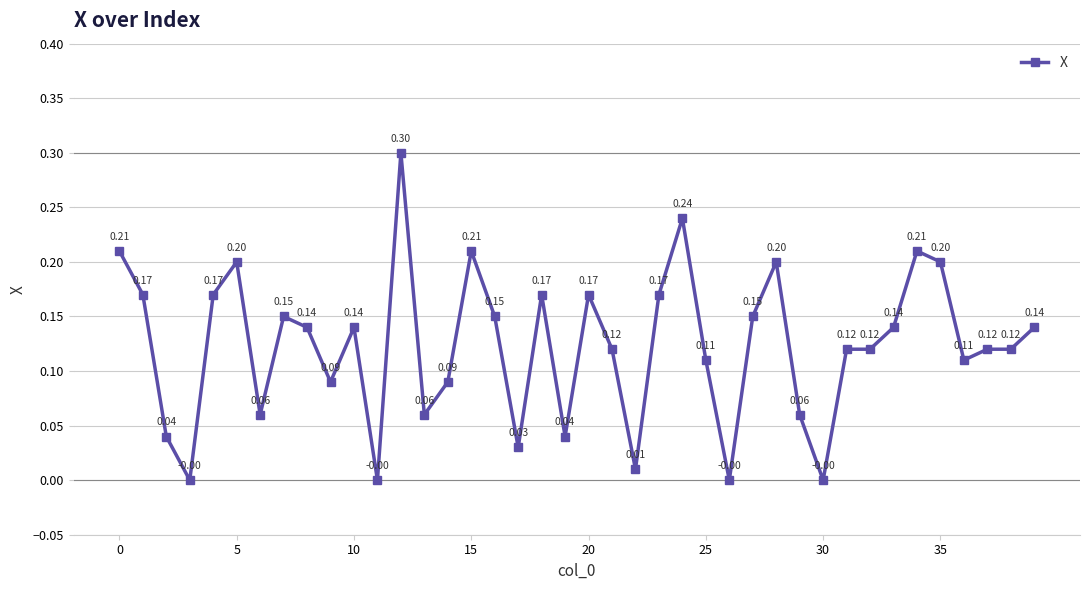

True or false: there are more than 0 points higher than both neighbors.

True